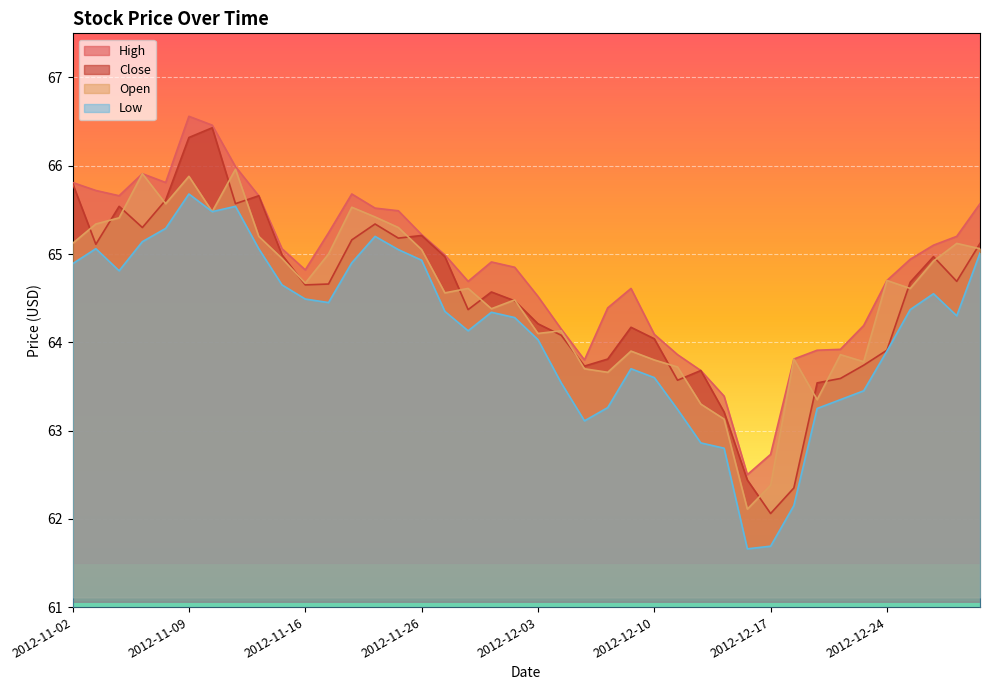

Where is High nearest to the value 64?

2012-12-20